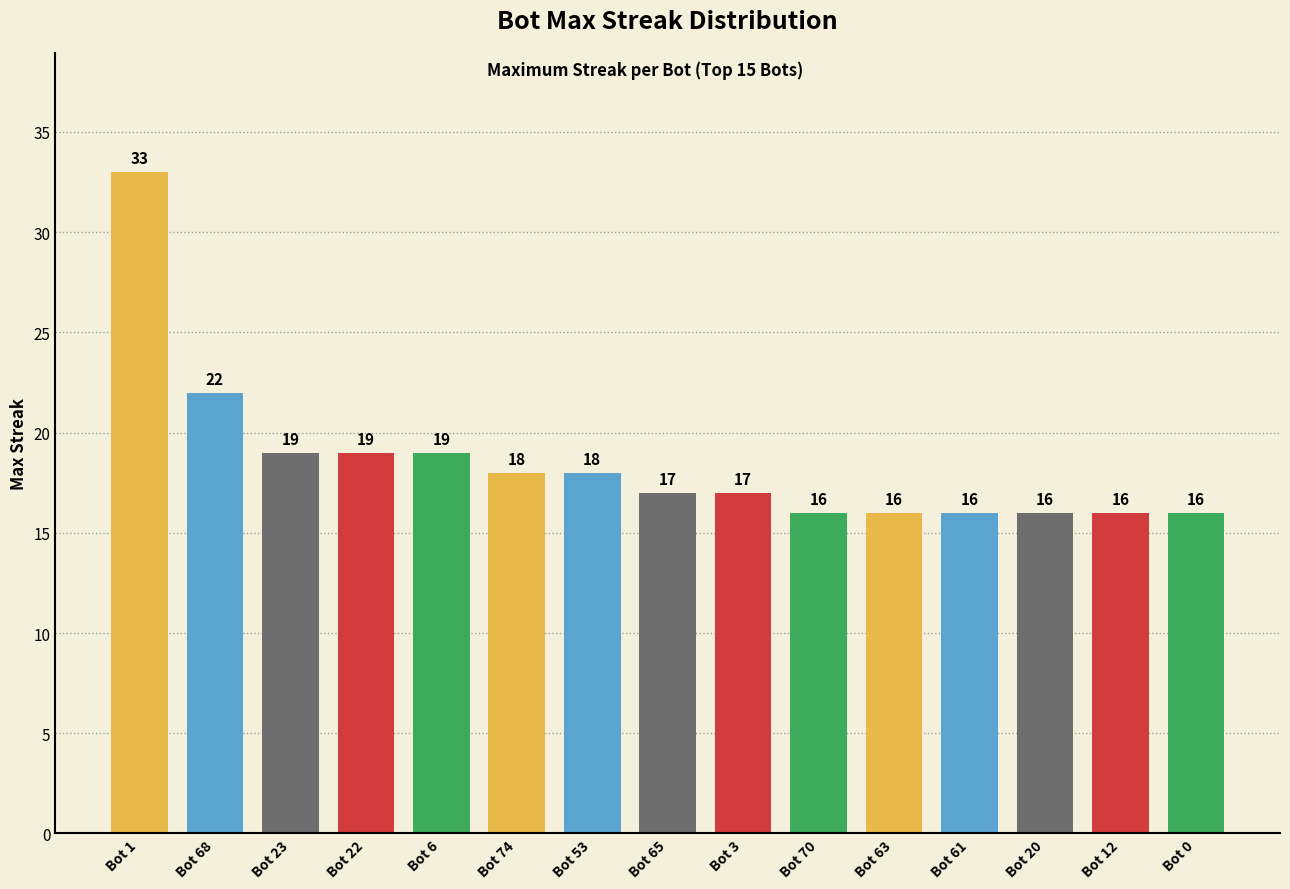

Which label corresponds to the largest value in the chart?

Bot 1